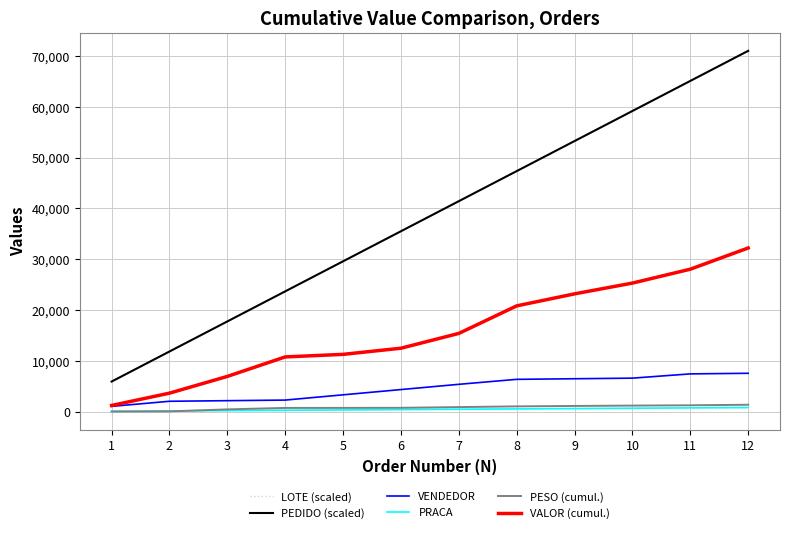

True or false: LOTE (scaled) and VALOR (cumul.) cross at least once.

False